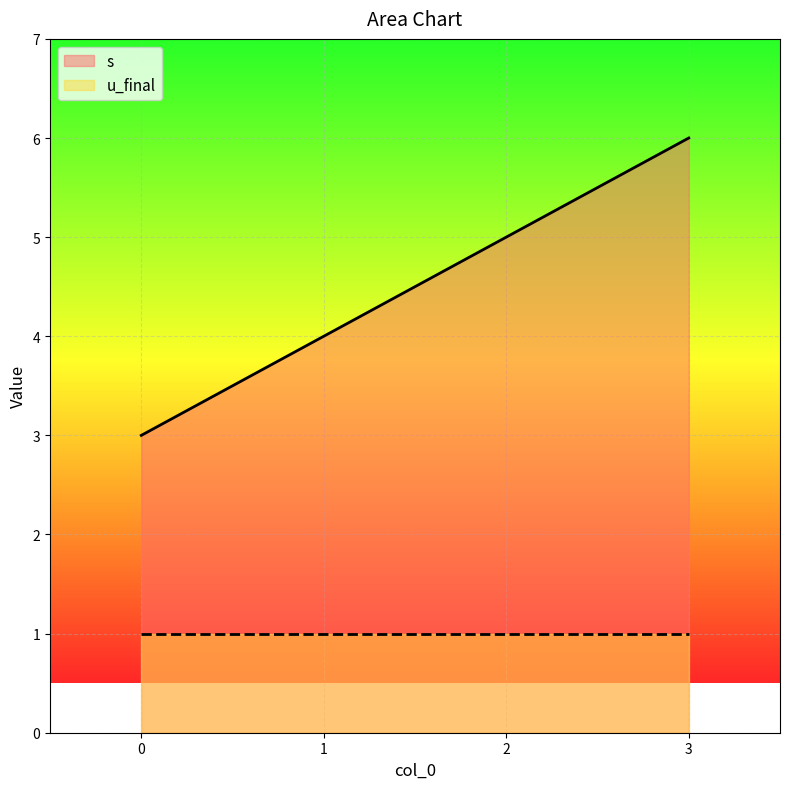

Rank the categories by value from highest to lowest.

3, 2, 1, 0